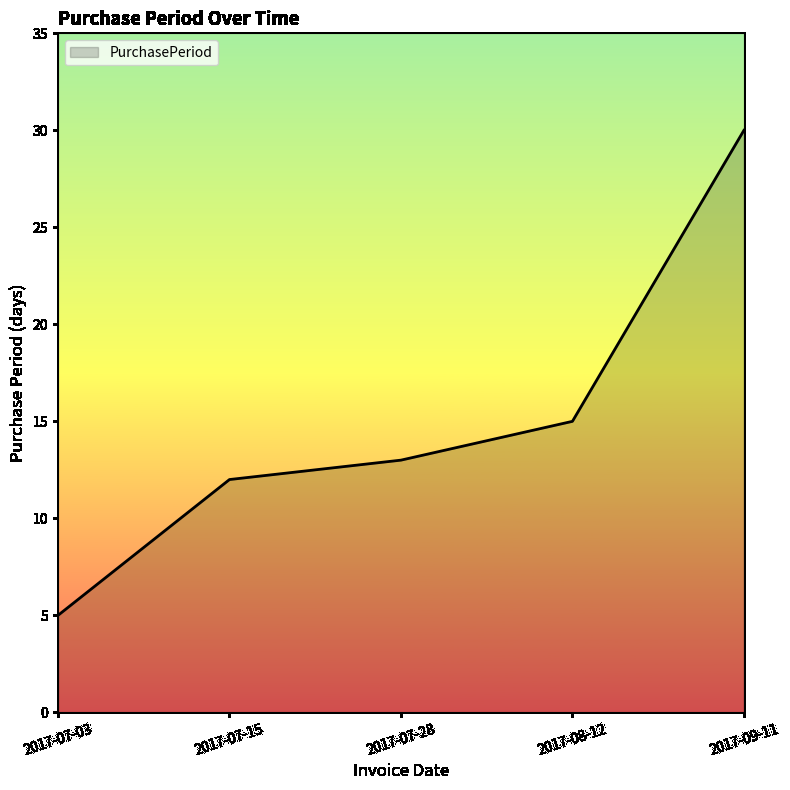

What is the approximate value at 2017-07-15?

12